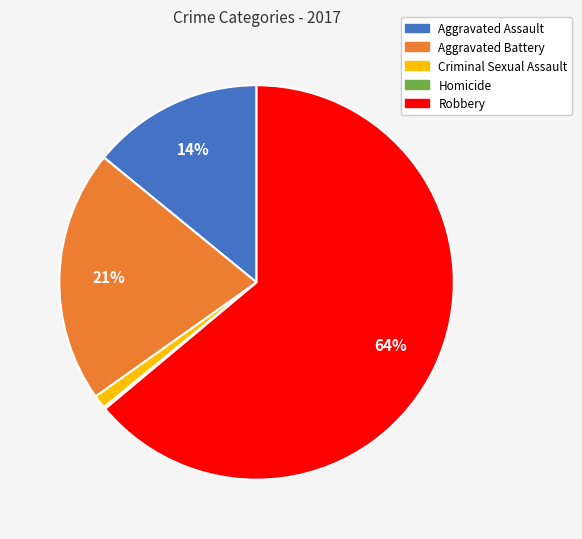

Combined, do Criminal Sexual Assault and Aggravated Assault account for over 50%?

No